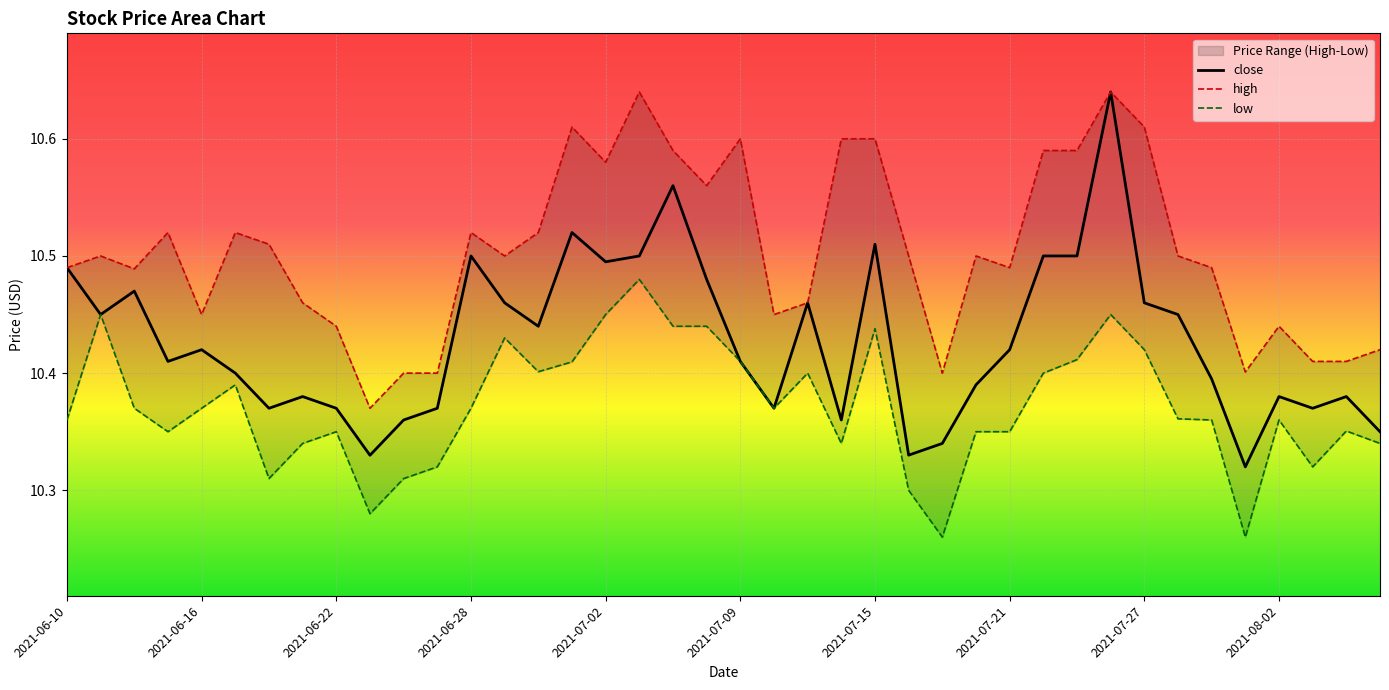

What is the difference between the highest and lowest values at 21?

0.1